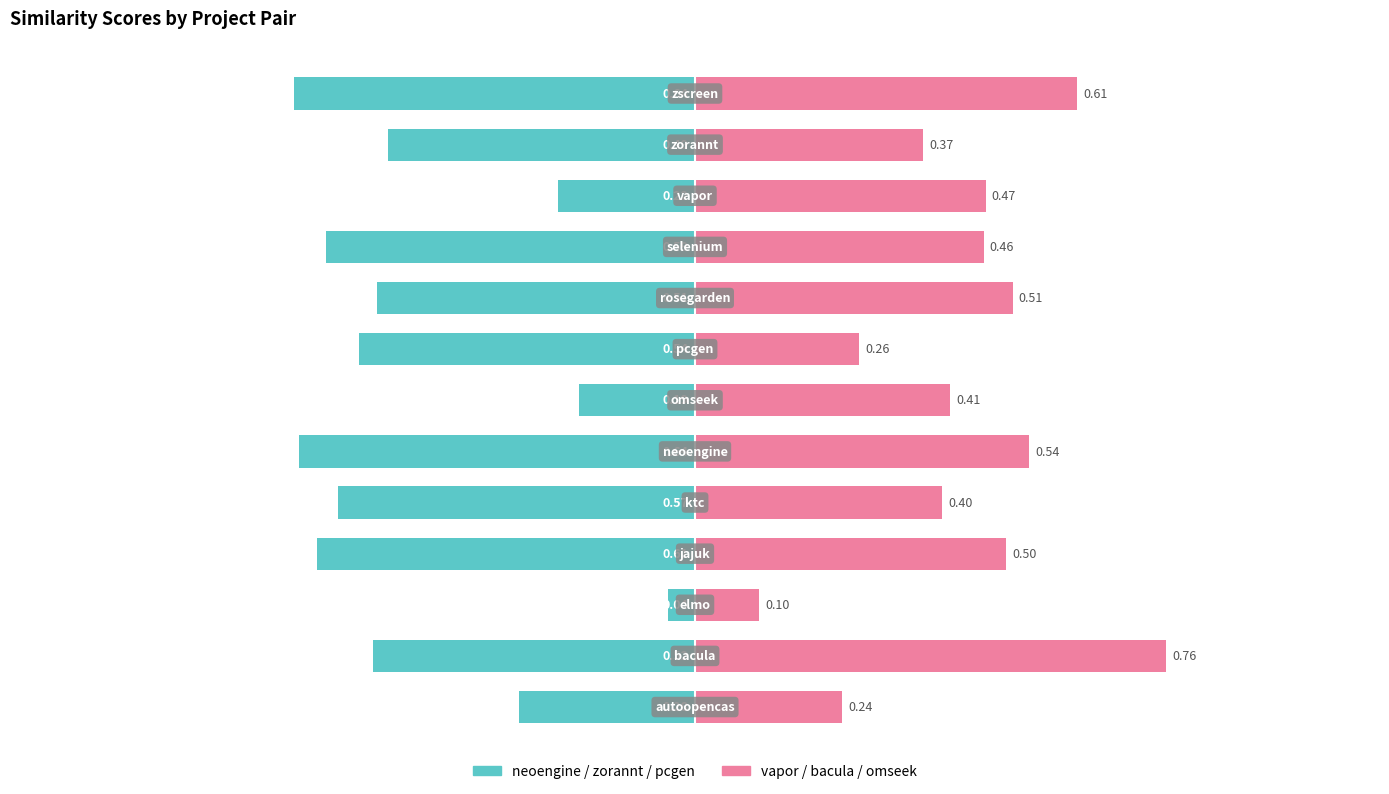

Read the neoengine / zorannt / pcgen value at 3.

-0.6